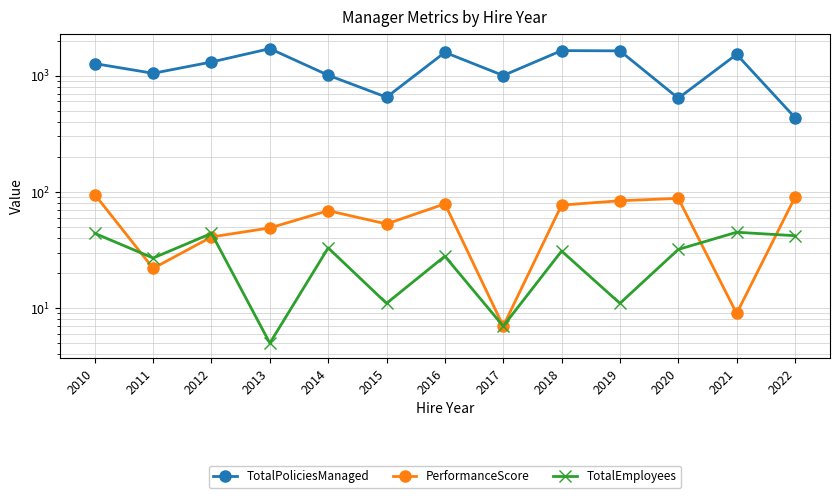

At which category does PerformanceScore reach its first local peak?

2014